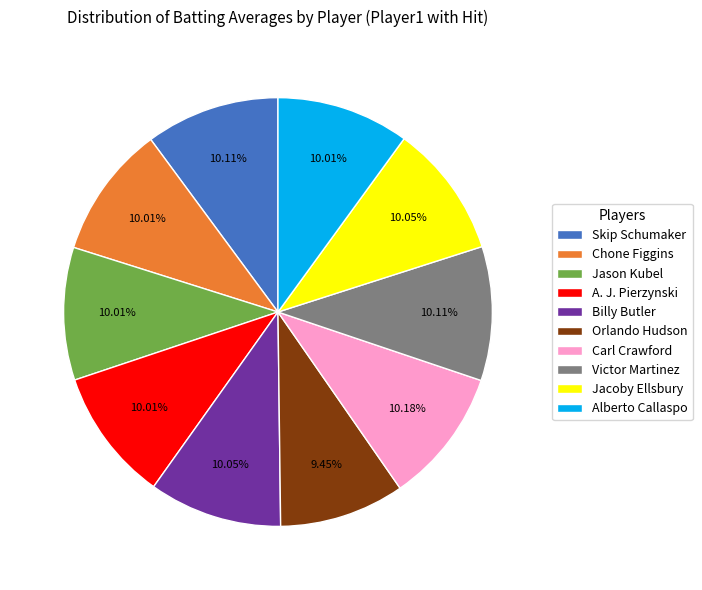

Is Jason Kubel the majority of the pie?

No